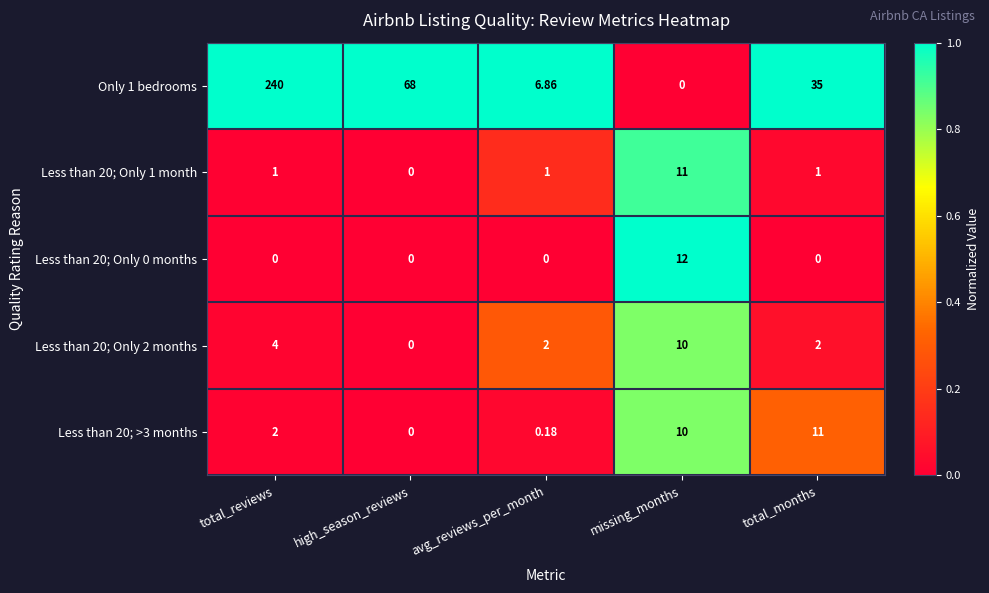

What is the maximum value shown in the chart?

240.0